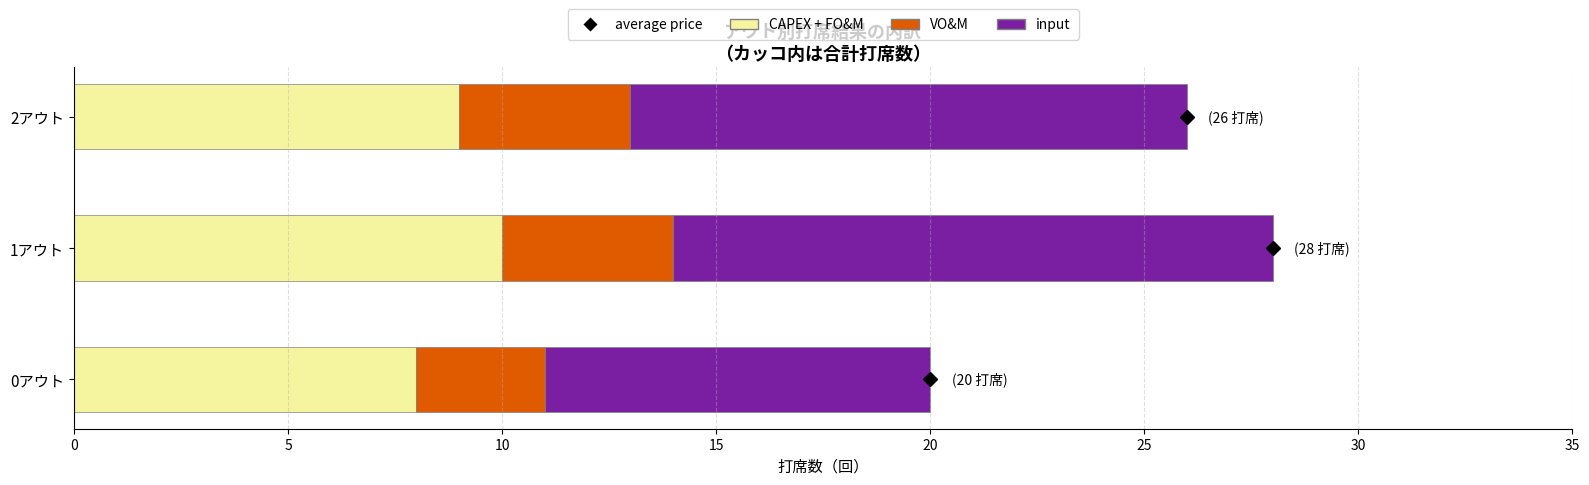

What is the total value across all series at 1アウト?

28